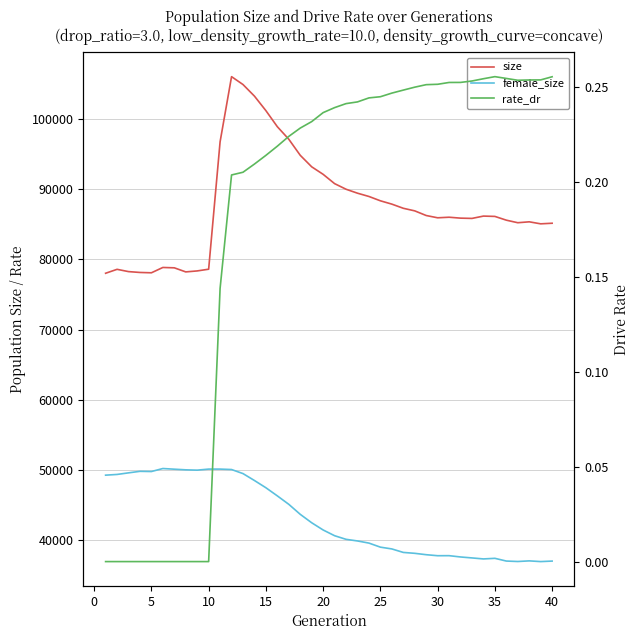

Does the chart display data point markers on the line(s)?

No